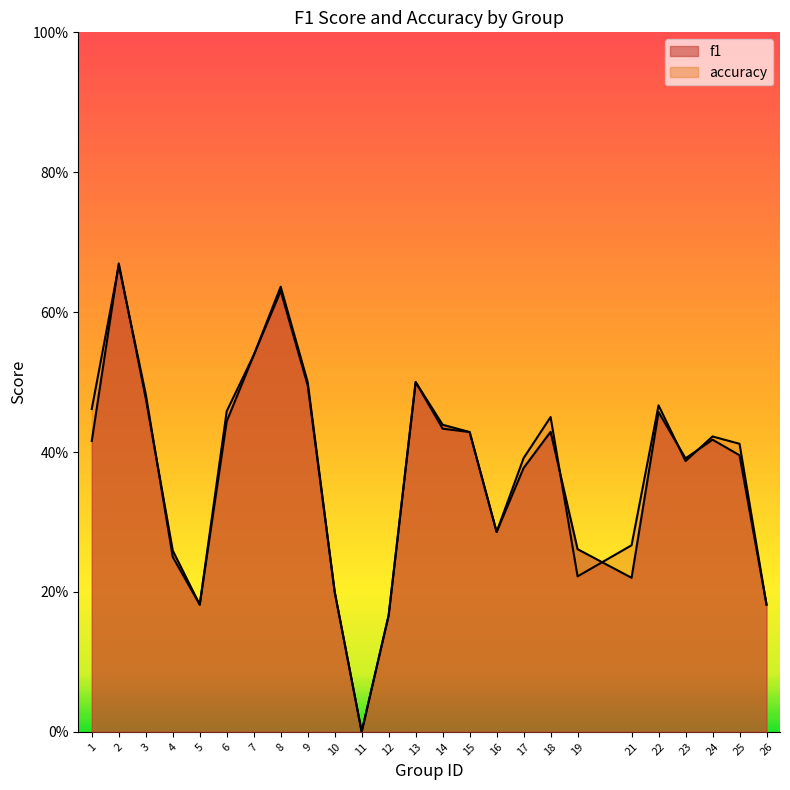

True or false: accuracy has more than 1 points higher than both neighbors.

True